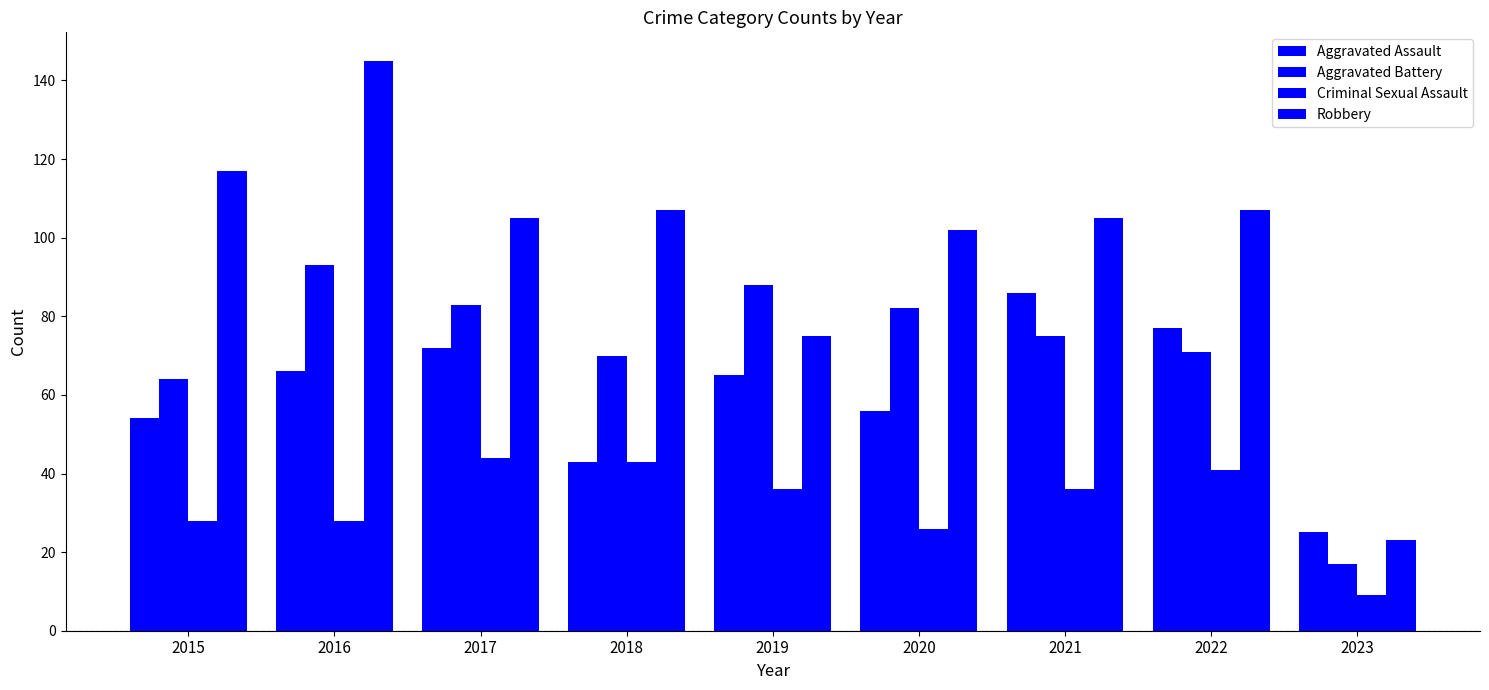

Between 2018 and 2017, which is larger?

2017